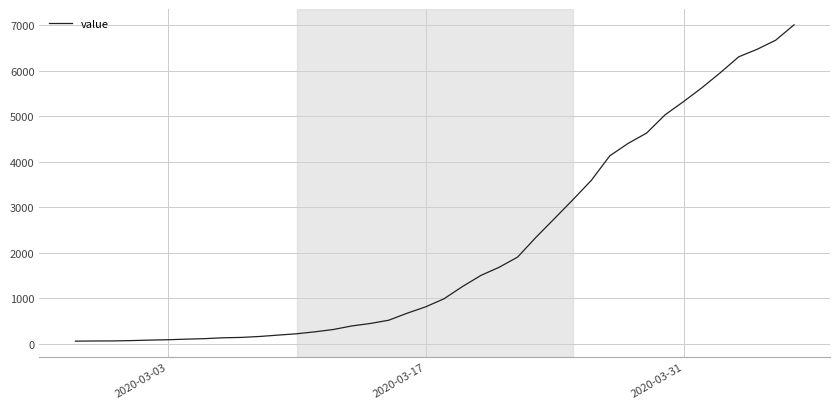

What is the greatest value displayed?

7004